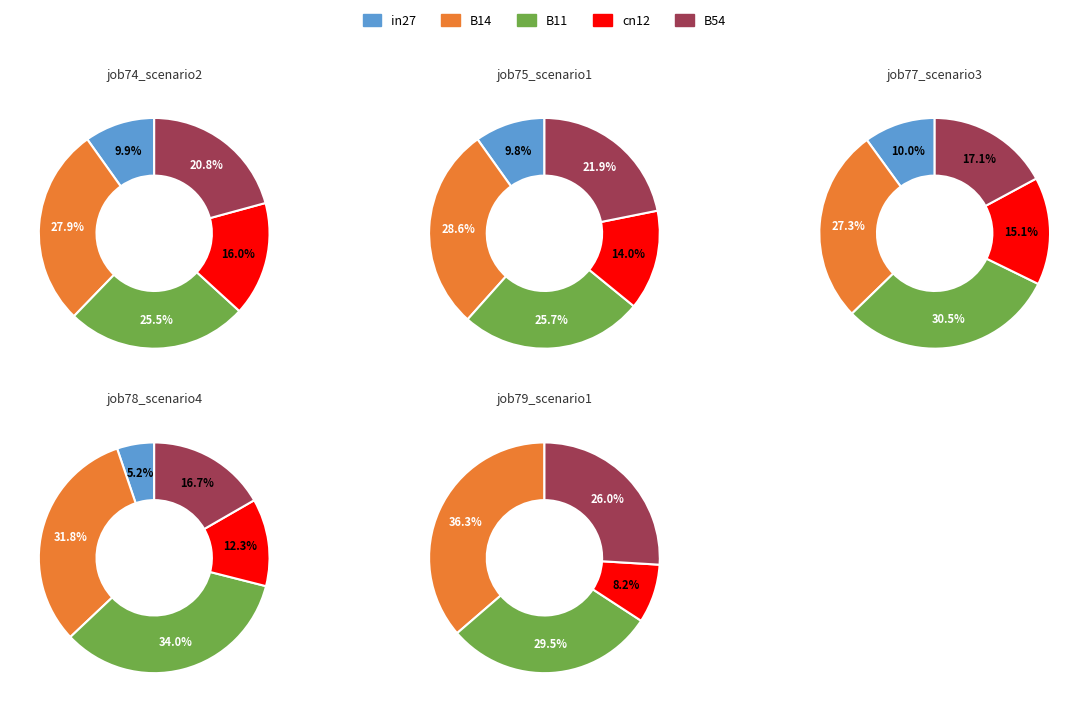

Between B14 and cn12, which is larger?

B14